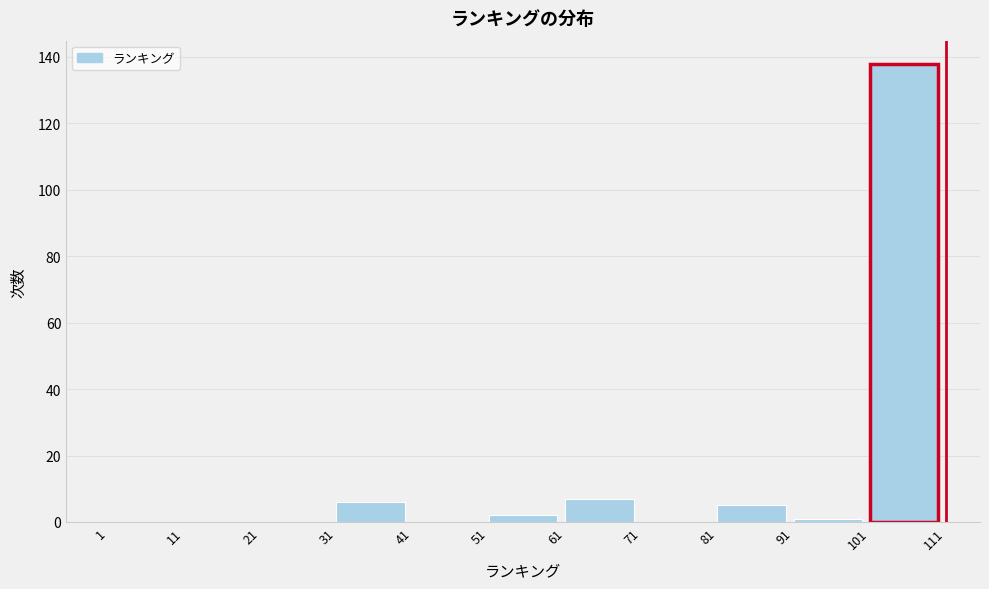

Reading left to right, list every bar in this chart as the range it spans on the x-axis followed by its height. The values are not printed on the chart, so give them approximately, as read against the axis.

1 to 11: 0
11 to 21: 0
21 to 31: 0
31 to 41: 6
41 to 51: 0
51 to 61: 2
61 to 71: 8
71 to 81: 0
81 to 91: 6
91 to 101: under 2
101 to 111: 138